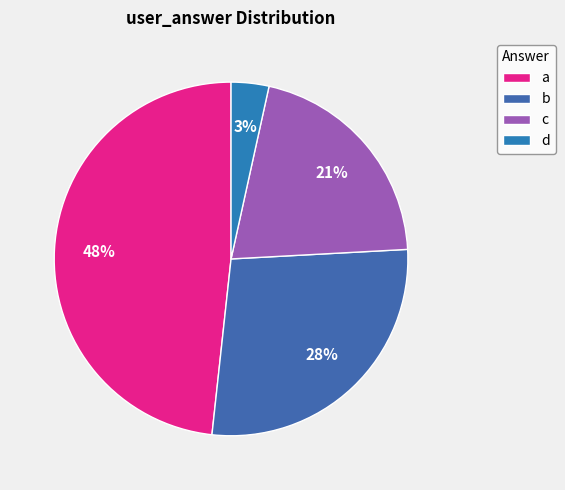

Count the number of slices in the pie.

4